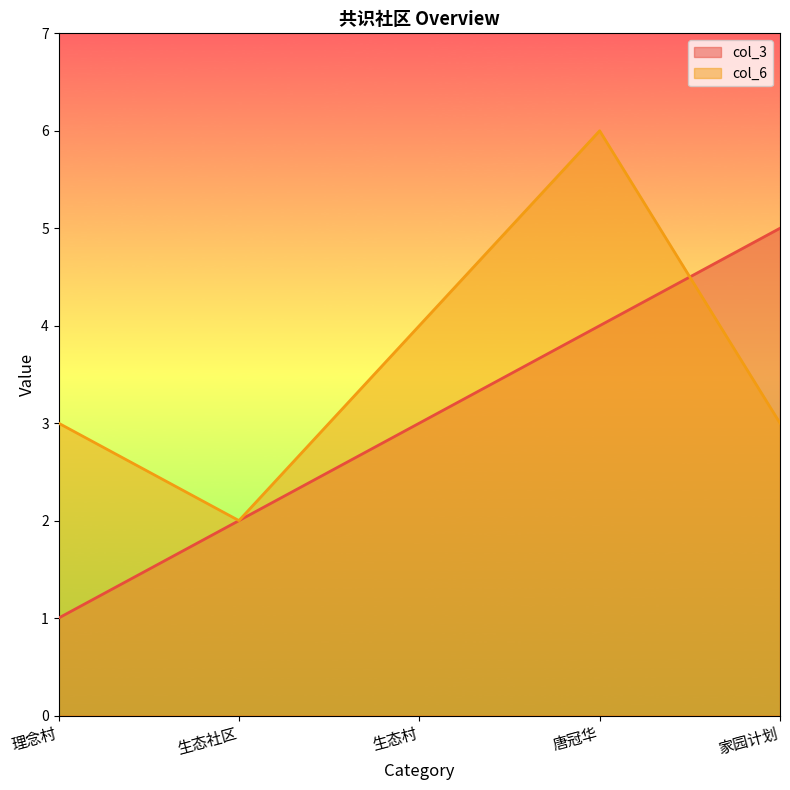

After their last crossing, which series has the higher values: col_6 or col_3?

col_3